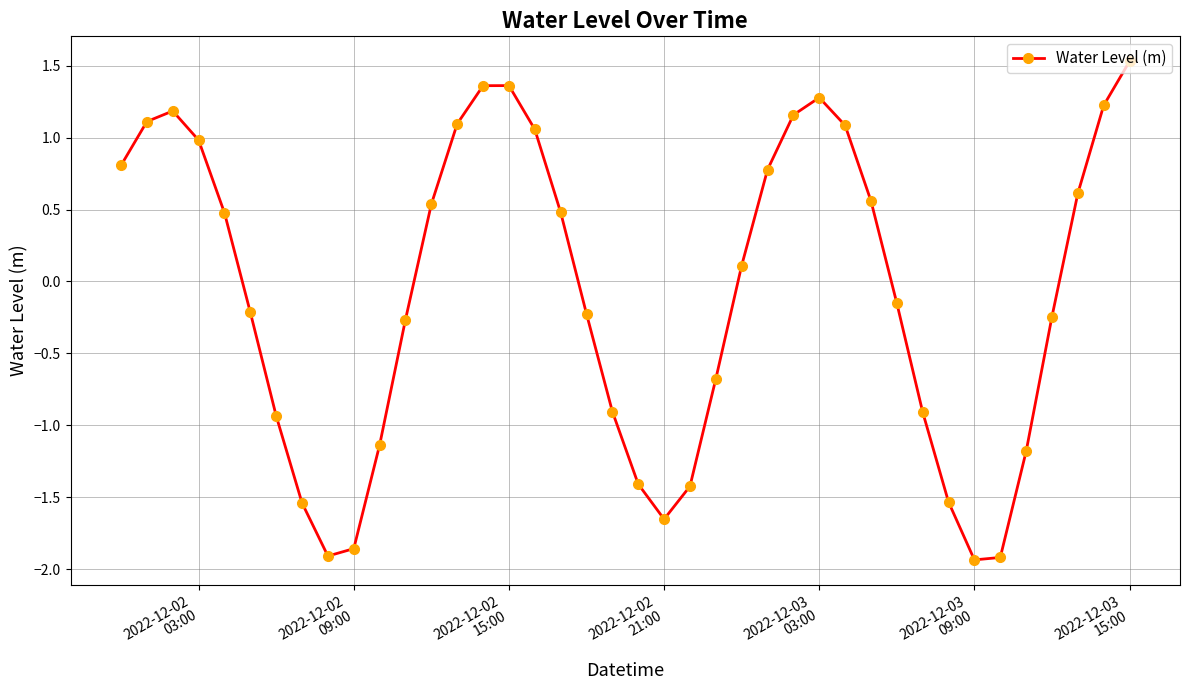

True or false: there are more than 2 points higher than both neighbors.

True